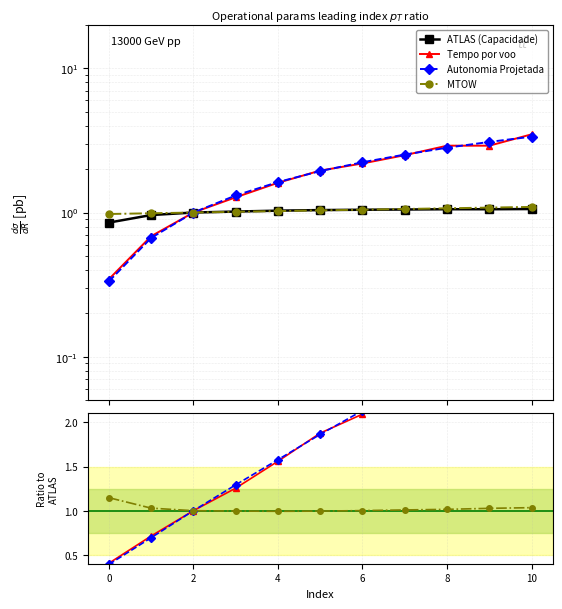

What is the value of the MTOW [kg] point at the 7th from the left?

1.0